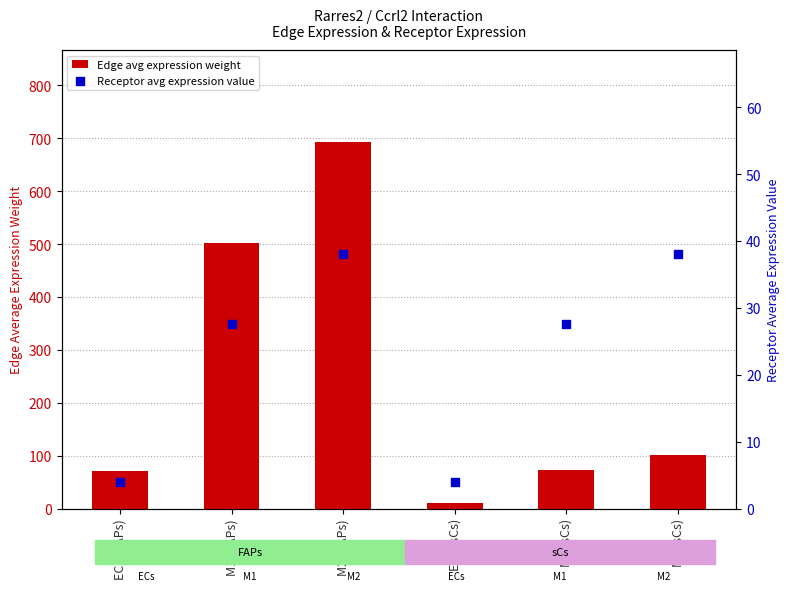

Is the value of Receptor avg expression value at M2 (FAPs) greater than the value of Edge avg expression weight at M2 (sCs)?

No